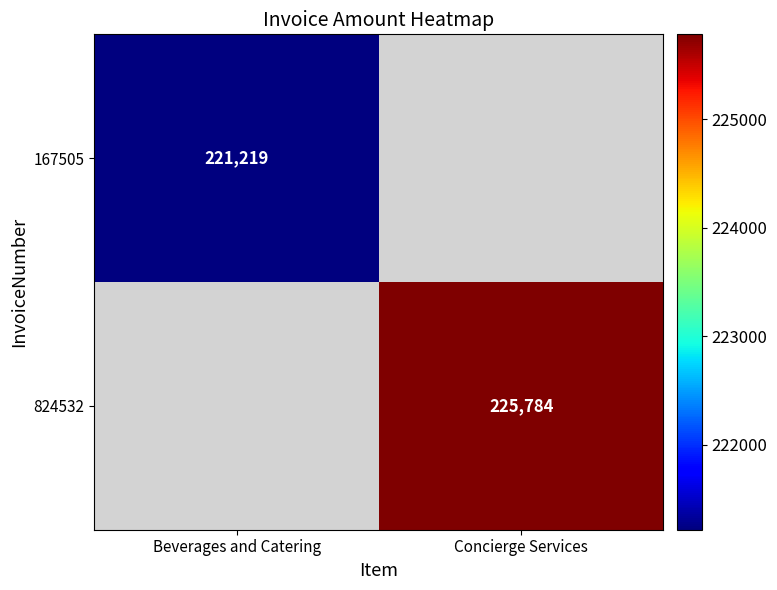

Is it true that 167505 equals 365443 at Beverages and Catering?

False